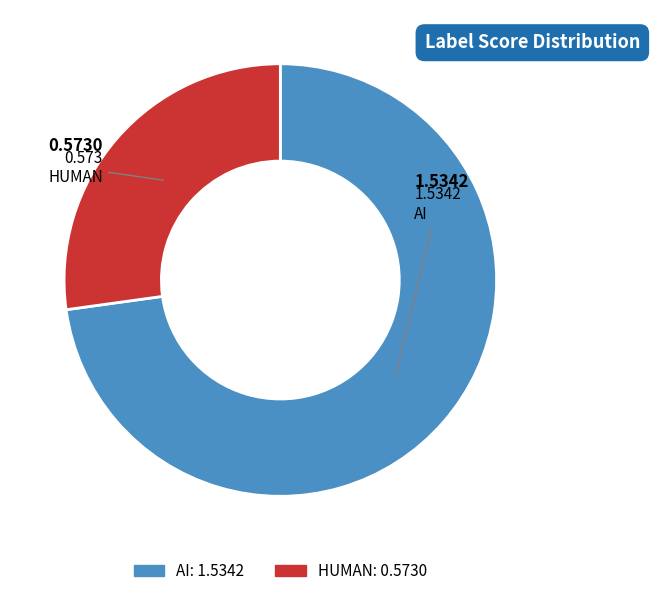

Do AI and HUMAN together represent more than half of the pie?

Yes